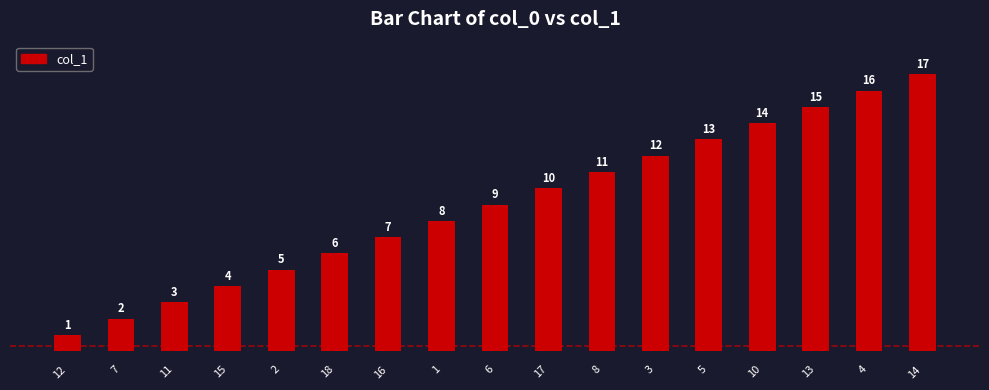

Reading right to left, list all the values displayed in this chart.

17	16	15	14	13	12	11	10	9	8	7	6	5	4	3	2	1